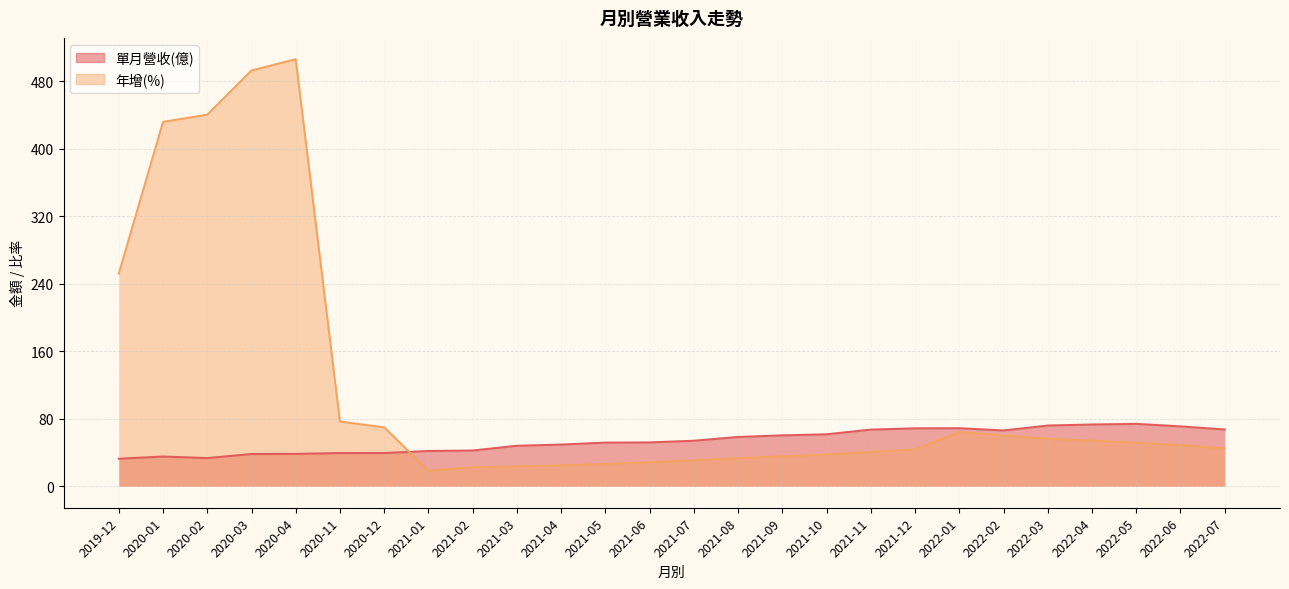

At which category does the chart reach its peak across all series?

2020-04